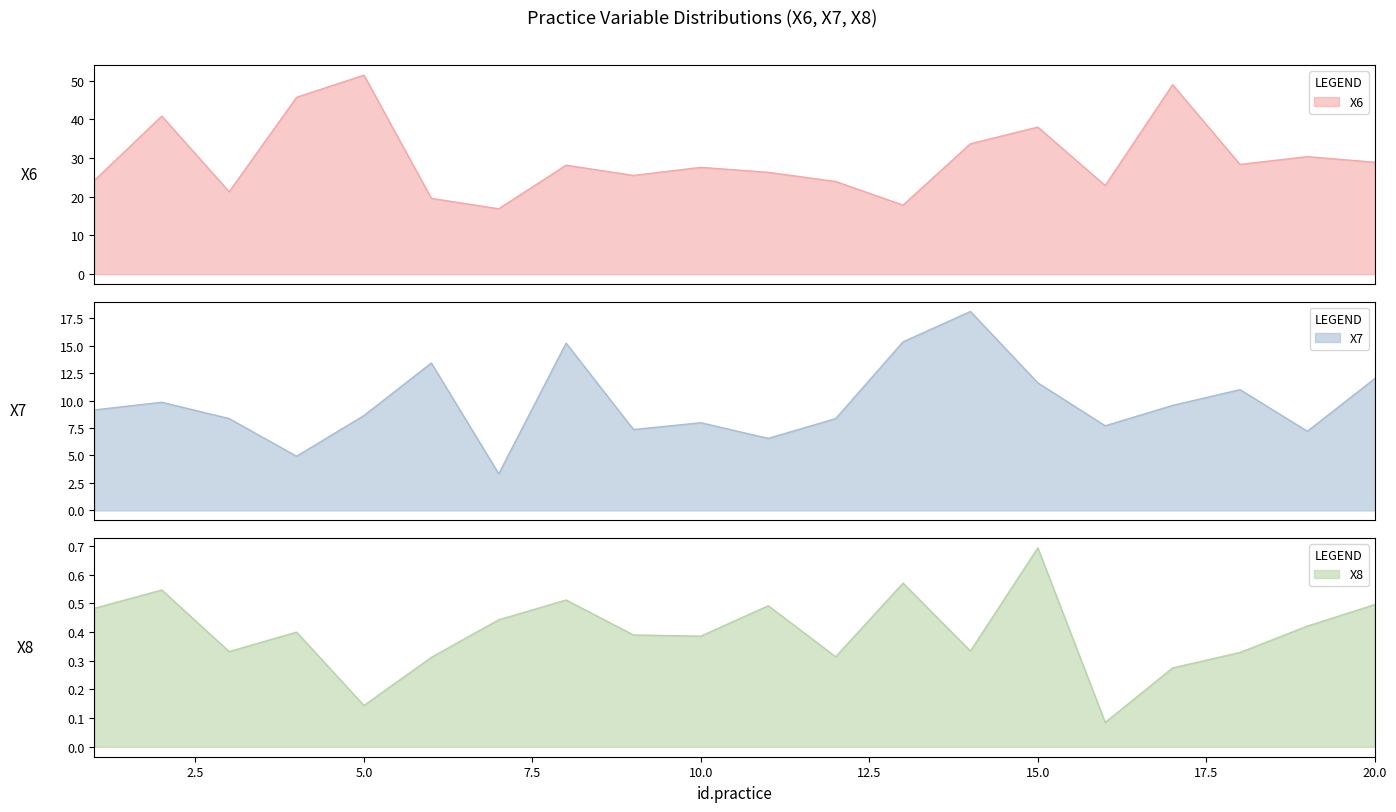

What is the lowest value of the X8 series?

0.1